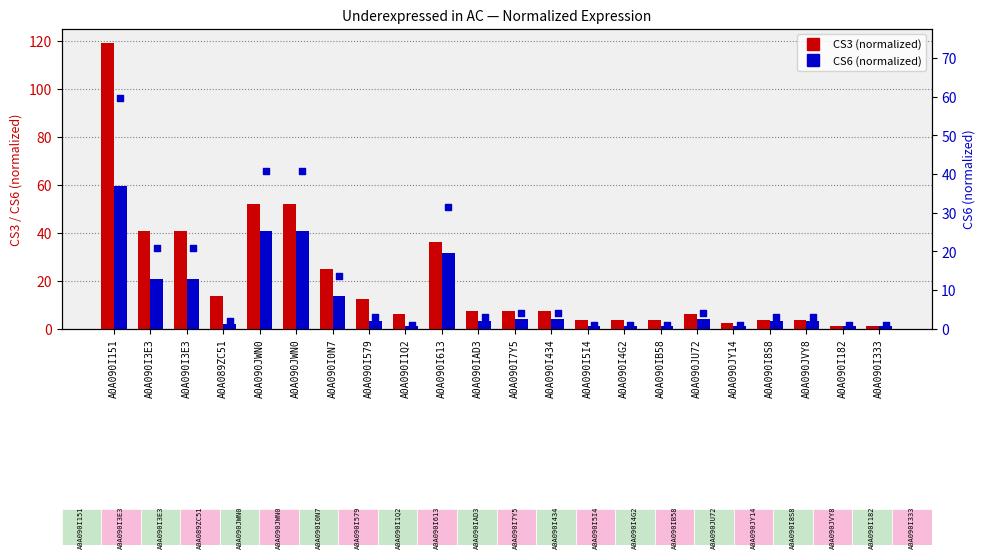

Which series reaches the maximum Y coordinate?

CS3 (normalized)